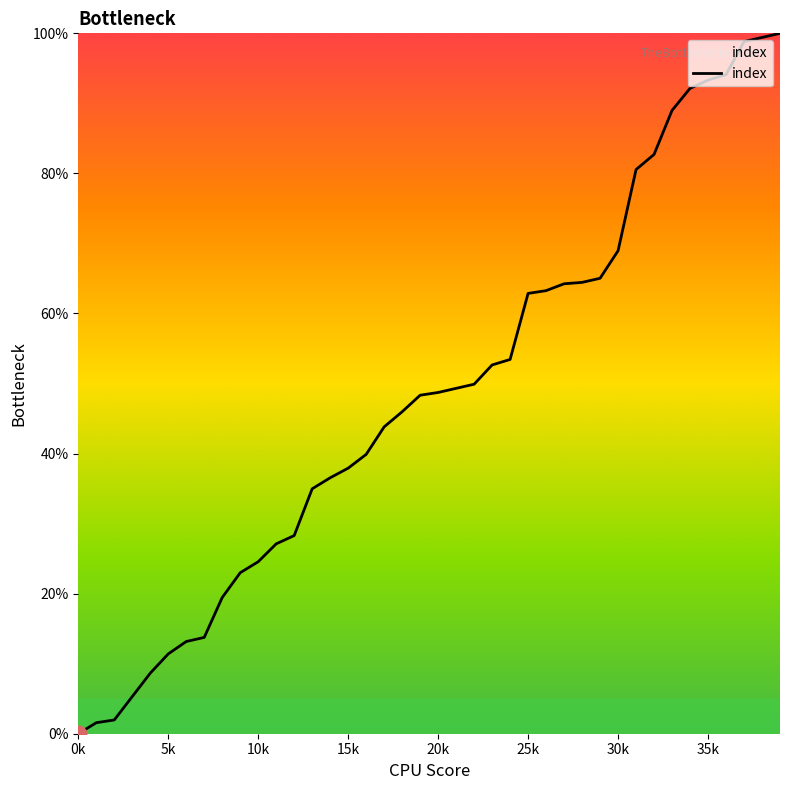

What is the difference between the maximum and minimum values?

100.0